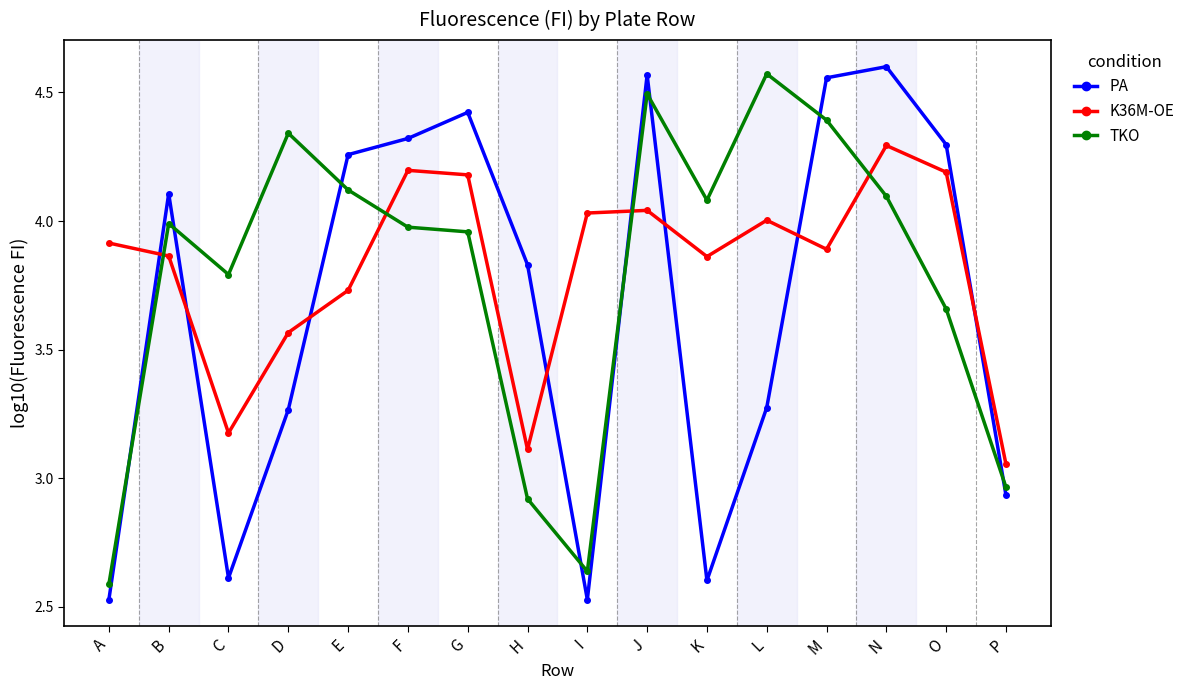

What is the value of the K36M-OE point at the 15th from the left?

4.2